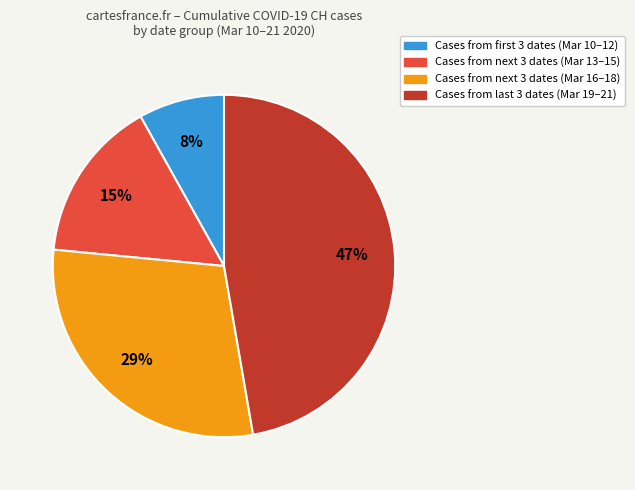

To the nearest percent, what is the difference between the largest and smallest slice percentages?

39%